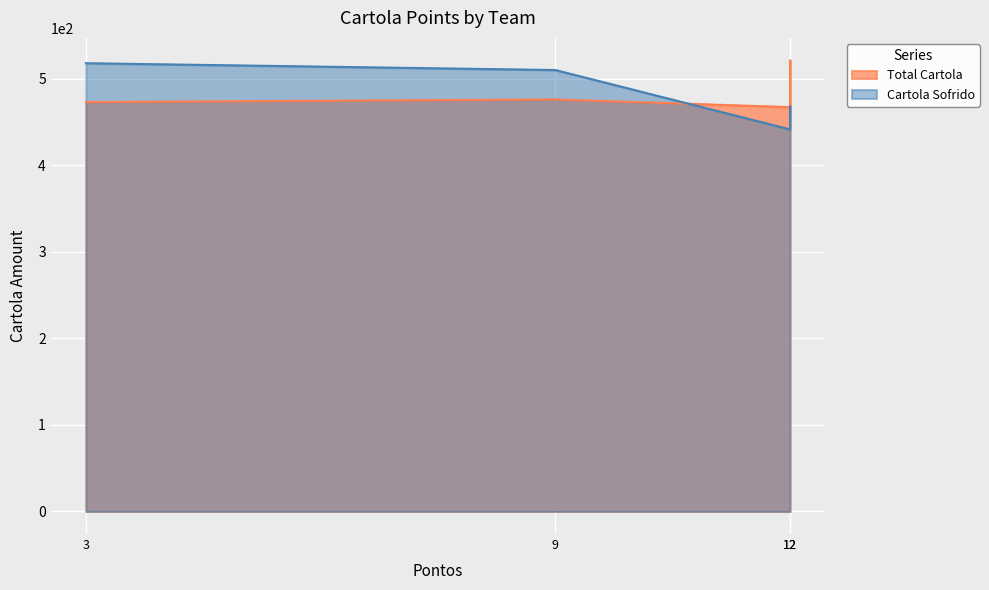

What is the sum of all Total Cartola values?

1936.5